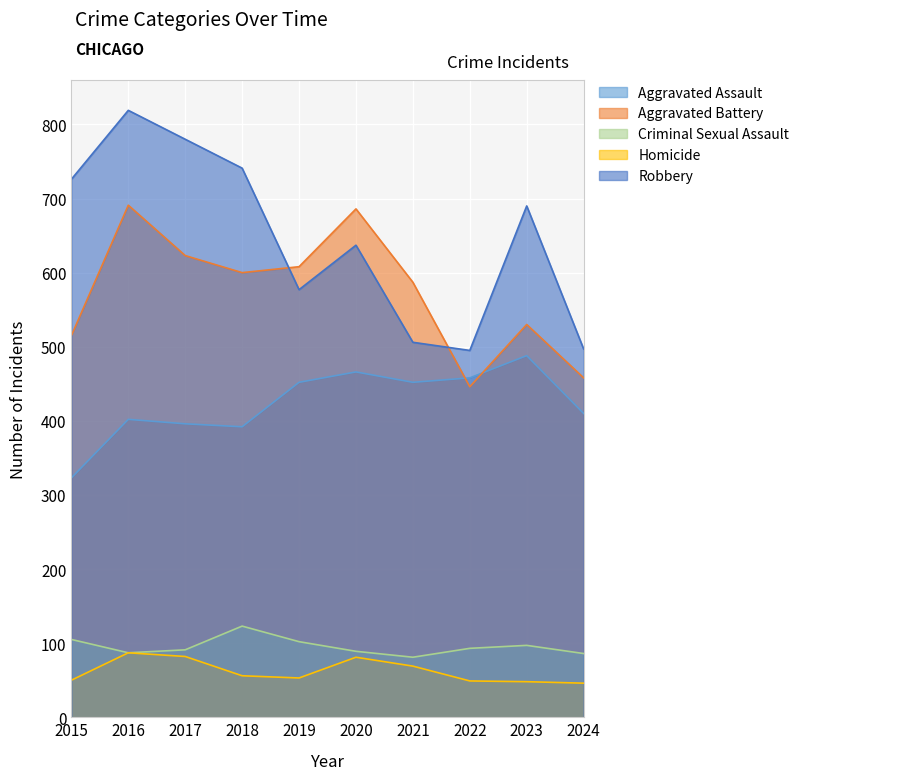

Which label corresponds to the largest value in the chart?

2016